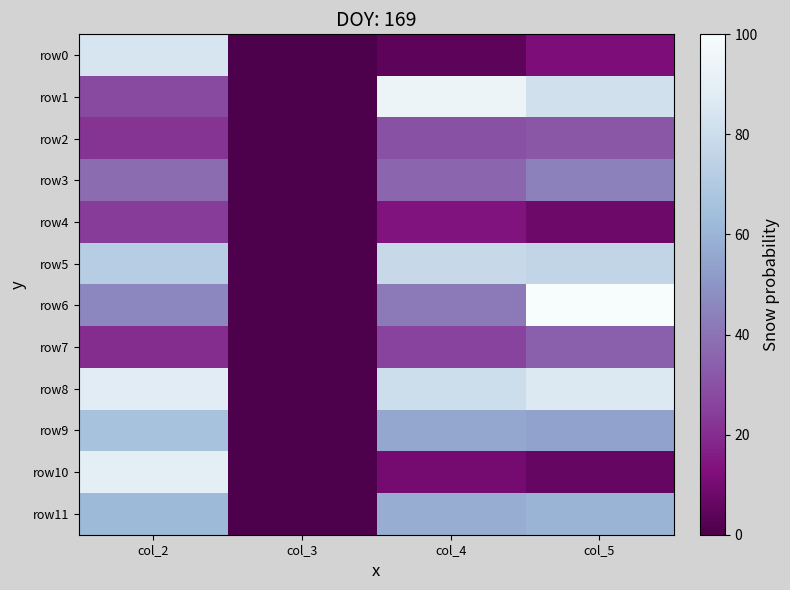

At which category is the sum across all series the highest?

col_2